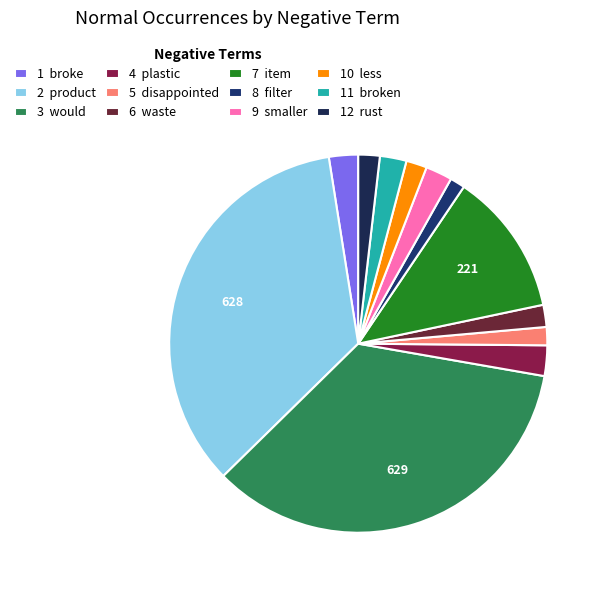

How many slices are in this pie chart?

12